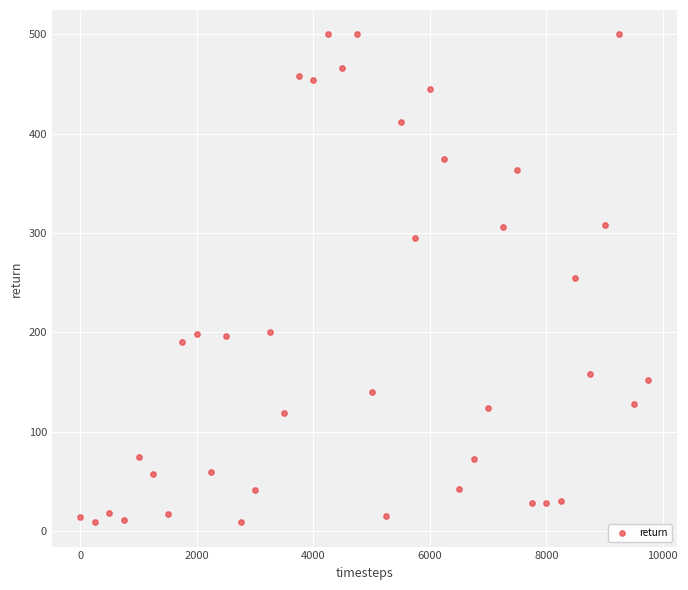

What is the range of X values (max minus min)?

9750.0